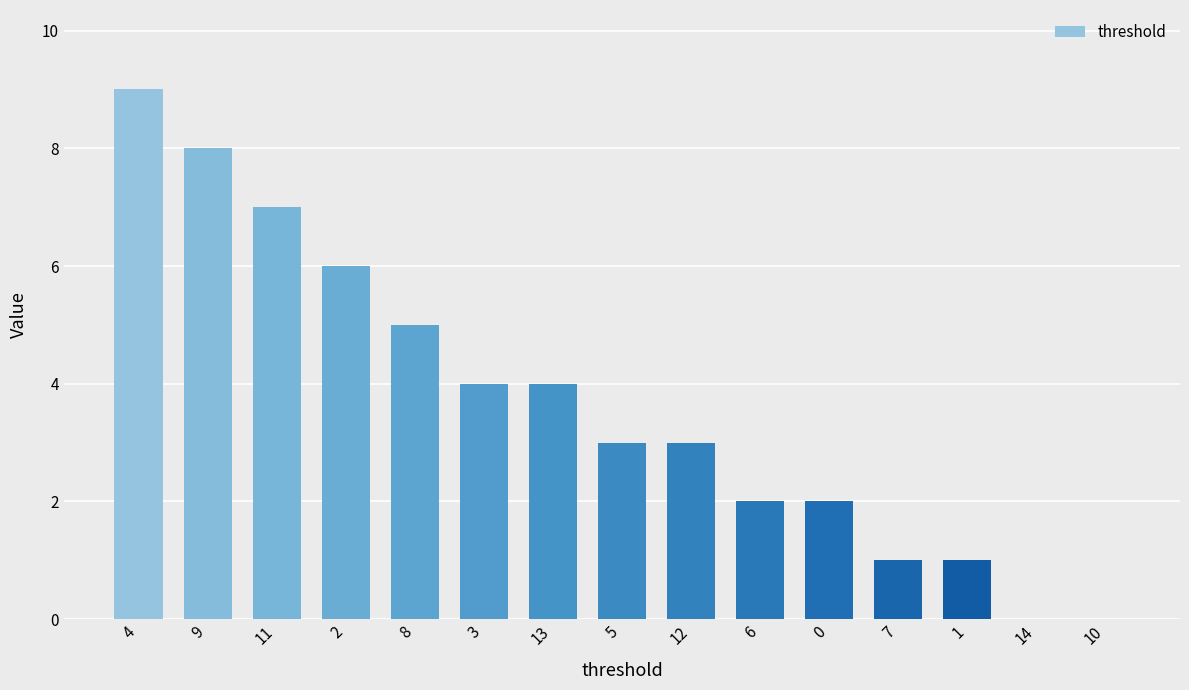

What is the greatest value displayed?

9